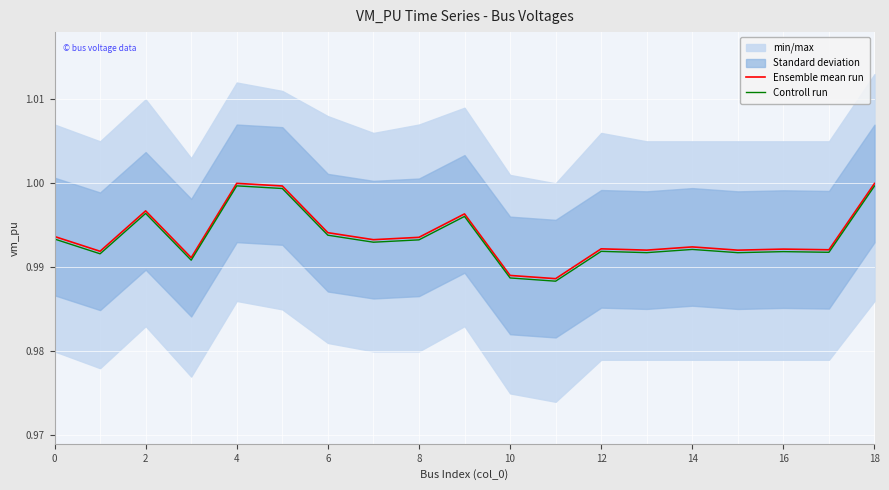

True or false: Controll run has a value of 1.3 at 17.

False